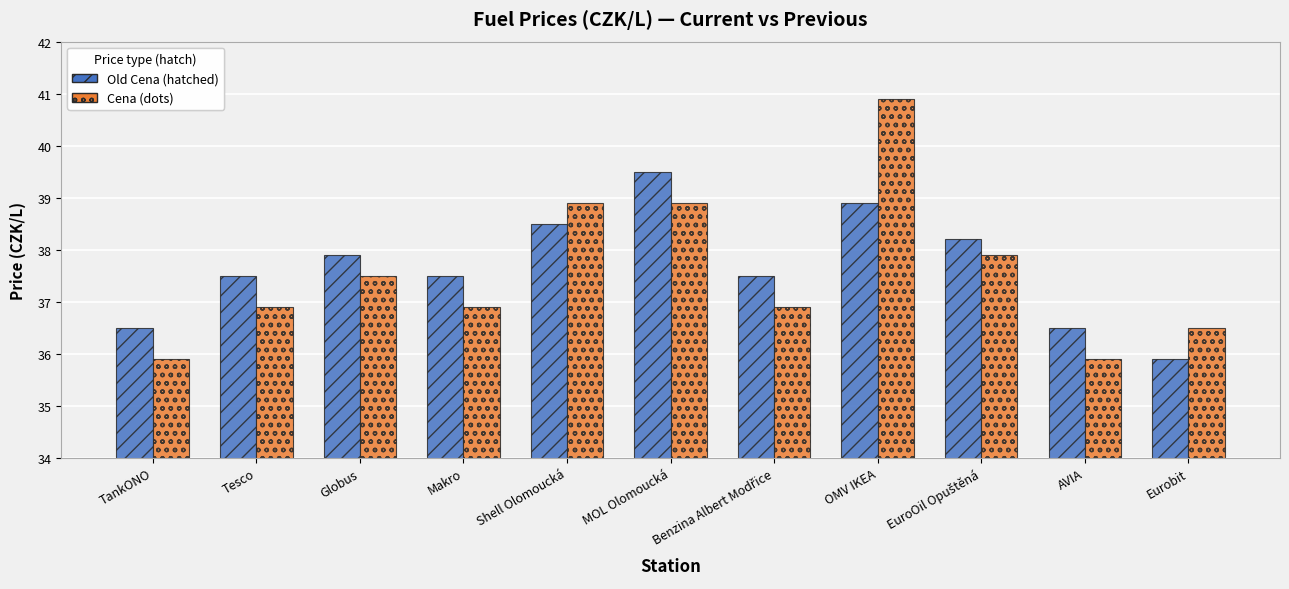

What is the label of the 8th bar from the right?

Makro